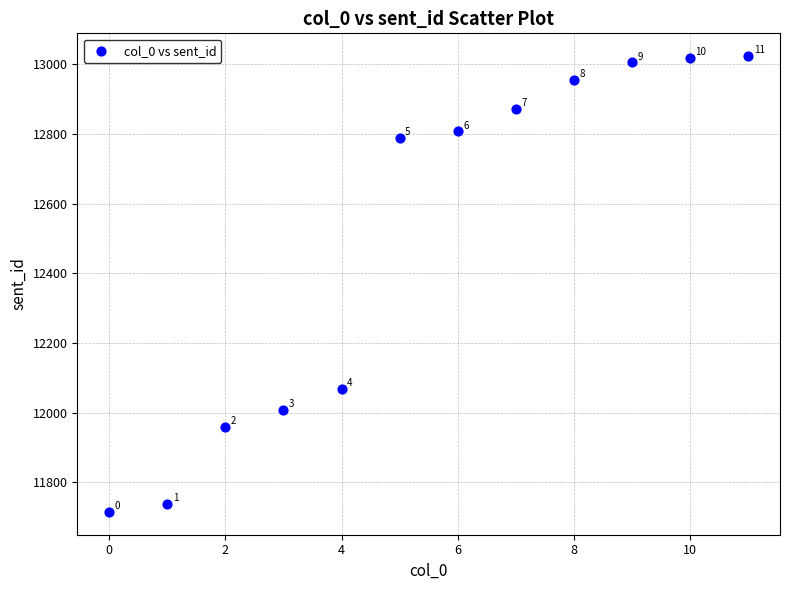

What Y value in the scatter plot is closest to 12369?

12067